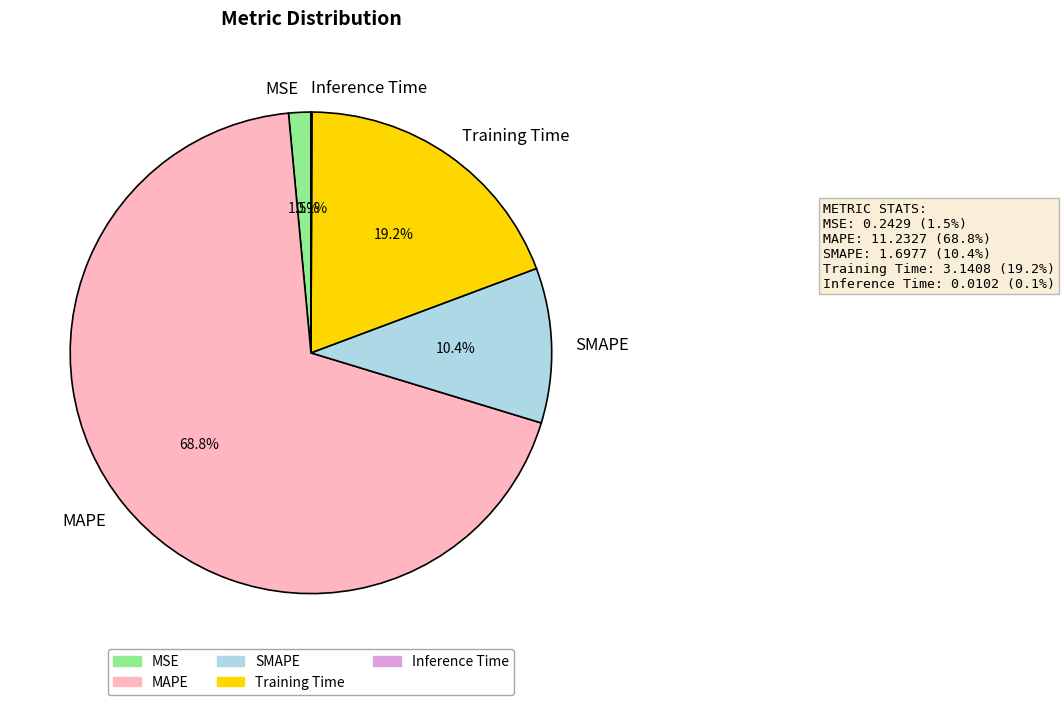

Which slice is the largest?

MAPE